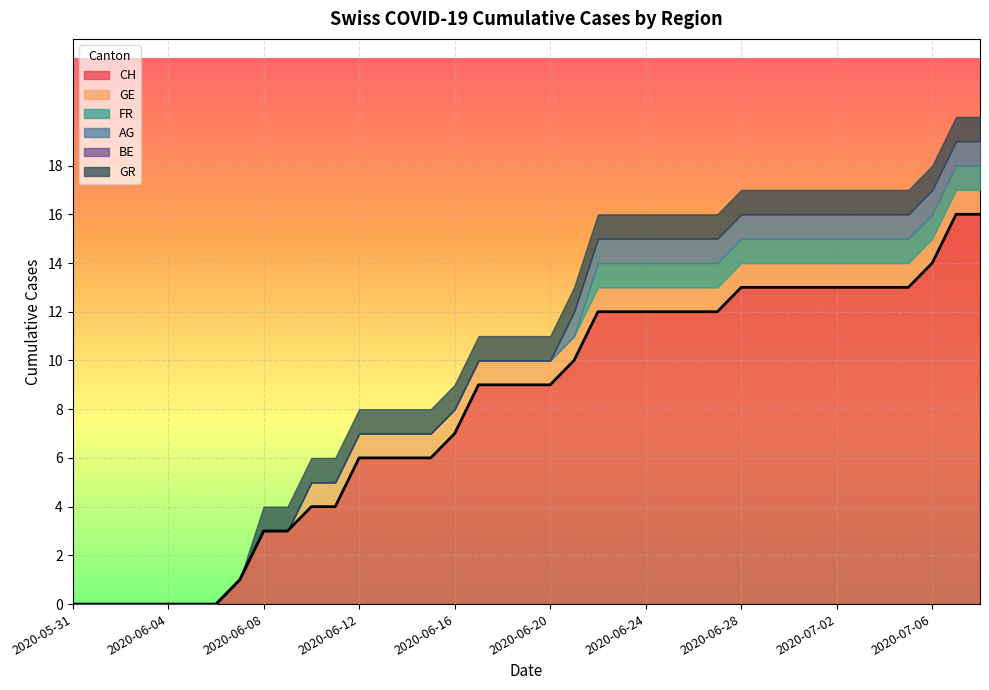

Reading left to right, extract all data points from this chart.

CH: 0	0	0	0	0	0	0	1	3	3	4	4	6	6	6	6	7	9	9	9	9	10	12	12	12	12	12	12	13	13	13	13	13	13	13	13	14	16	16
GE: 0	0	0	0	0	0	0	0	0	0	1	1	1	1	1	1	1	1	1	1	1	1	1	1	1	1	1	1	1	1	1	1	1	1	1	1	1	1	1
FR: 0	0	0	0	0	0	0	0	0	0	0	0	0	0	0	0	0	0	0	0	0	0	1	1	1	1	1	1	1	1	1	1	1	1	1	1	1	1	1
AG: 0	0	0	0	0	0	0	0	0	0	0	0	0	0	0	0	0	0	0	0	0	1	1	1	1	1	1	1	1	1	1	1	1	1	1	1	1	1	1
BE: 0	0	0	0	0	0	0	0	0	0	0	0	0	0	0	0	0	0	0	0	0	0	0	0	0	0	0	0	0	0	0	0	0	0	0	0	0	0	0
GR: 0	0	0	0	0	0	0	0	1	1	1	1	1	1	1	1	1	1	1	1	1	1	1	1	1	1	1	1	1	1	1	1	1	1	1	1	1	1	1